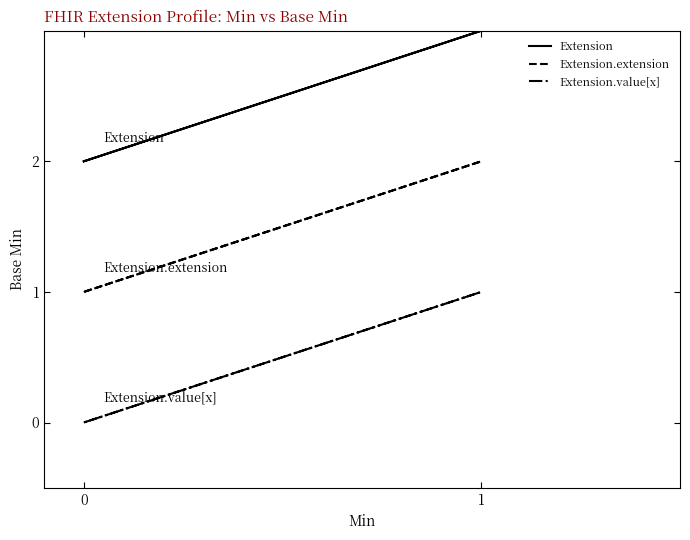

Is the value of Extension.extension at 0 greater than the value of Extension.value[x] at 0?

Yes